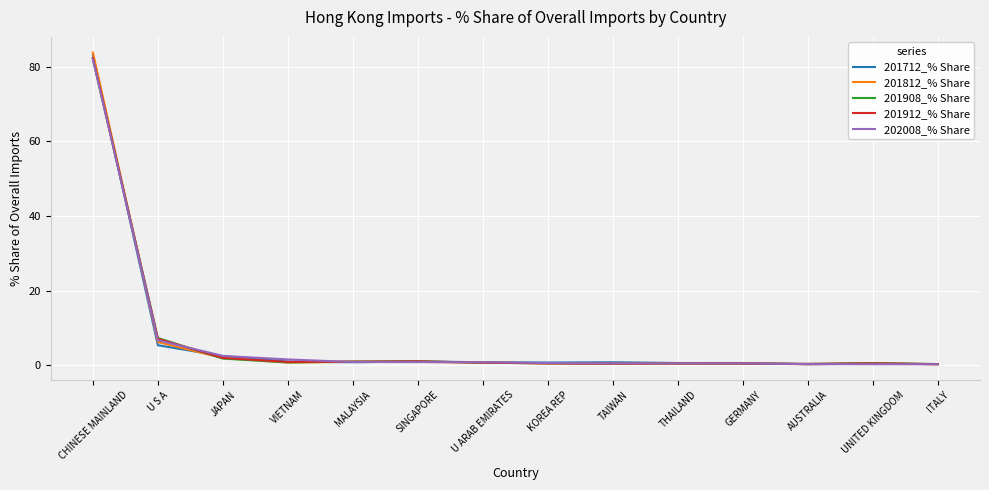

What is the greatest value displayed?

83.8